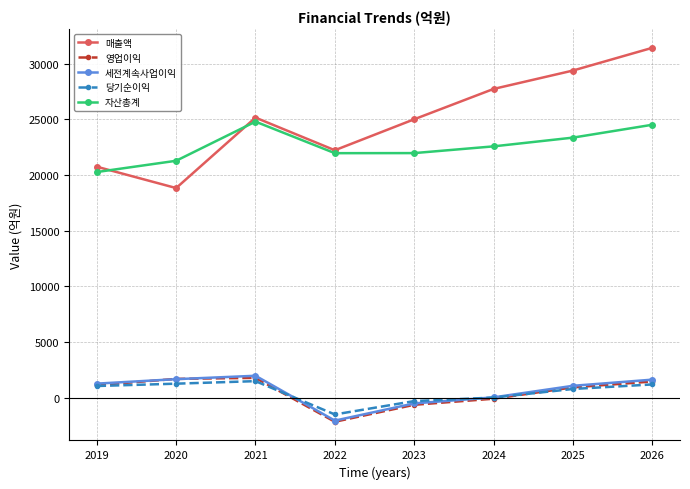

Does the chart display data point markers on the line(s)?

Yes